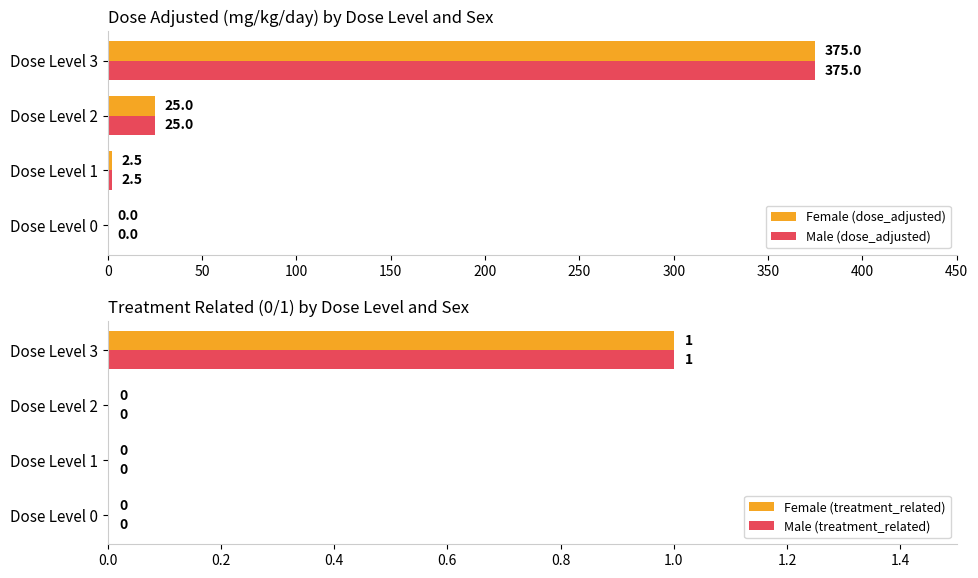

Count the number of categories in the chart.

4